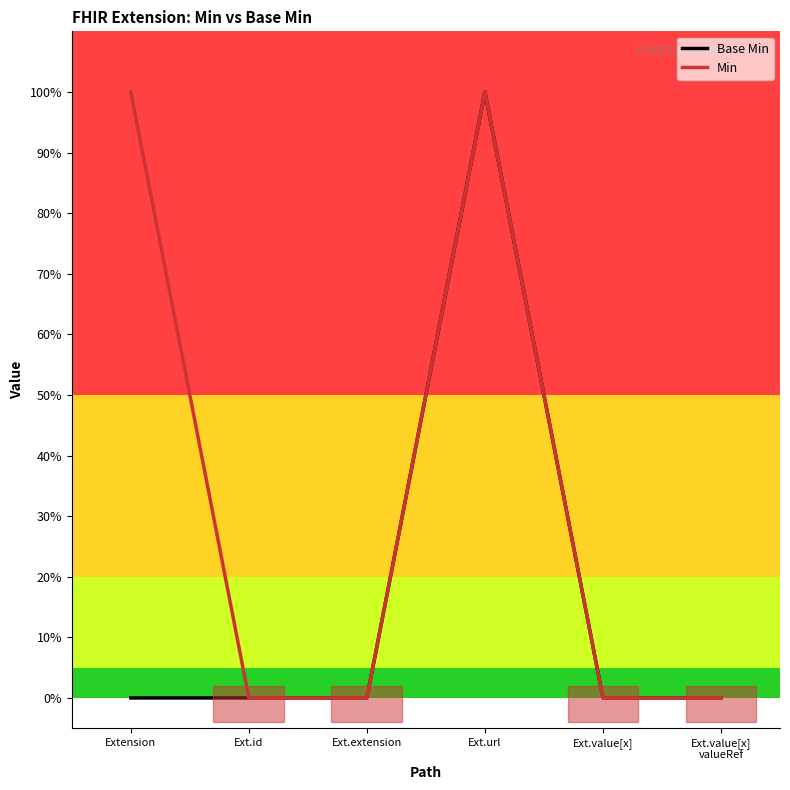

Which has a higher value, Ext.value[x]
valueRef or Ext.id?

Ext.value[x]
valueRef